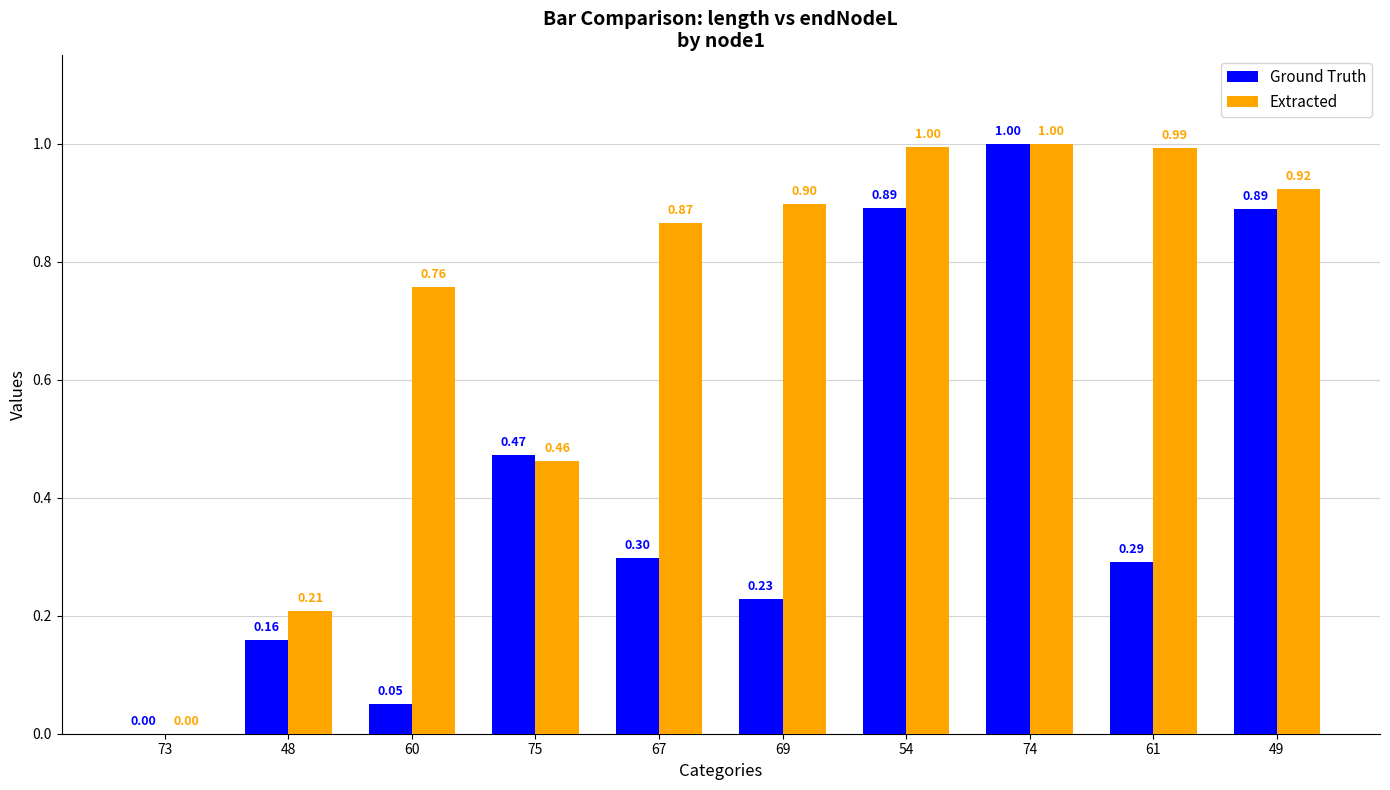

What is the greatest value displayed?

1.0